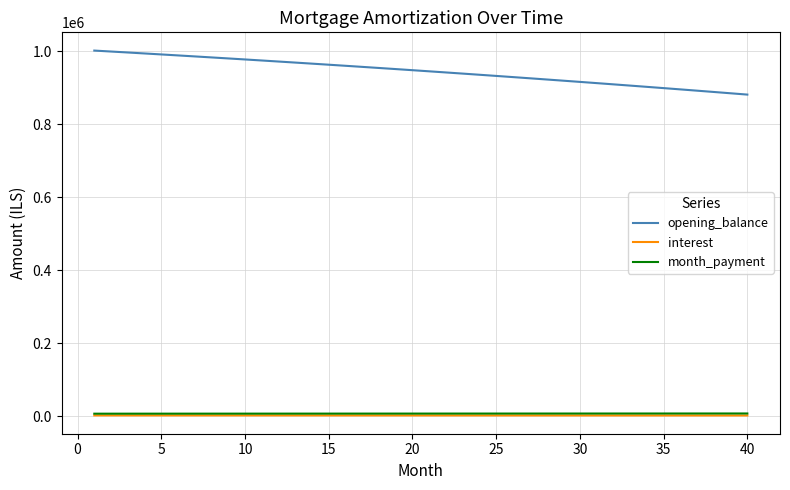

What is the highest value of the opening_balance series?

1002083.3